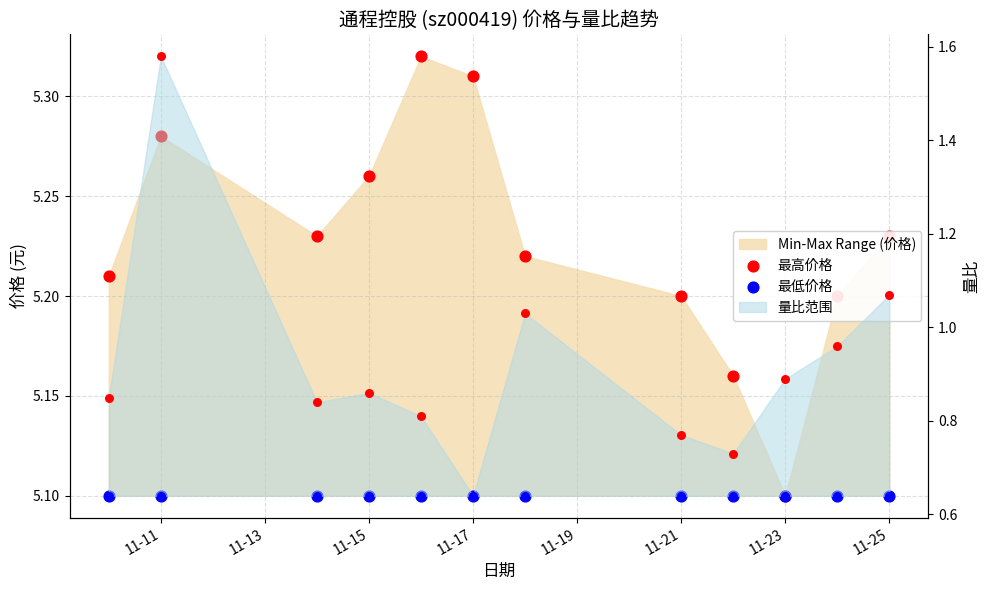

At how many categories does at least one series exceed 5?

12